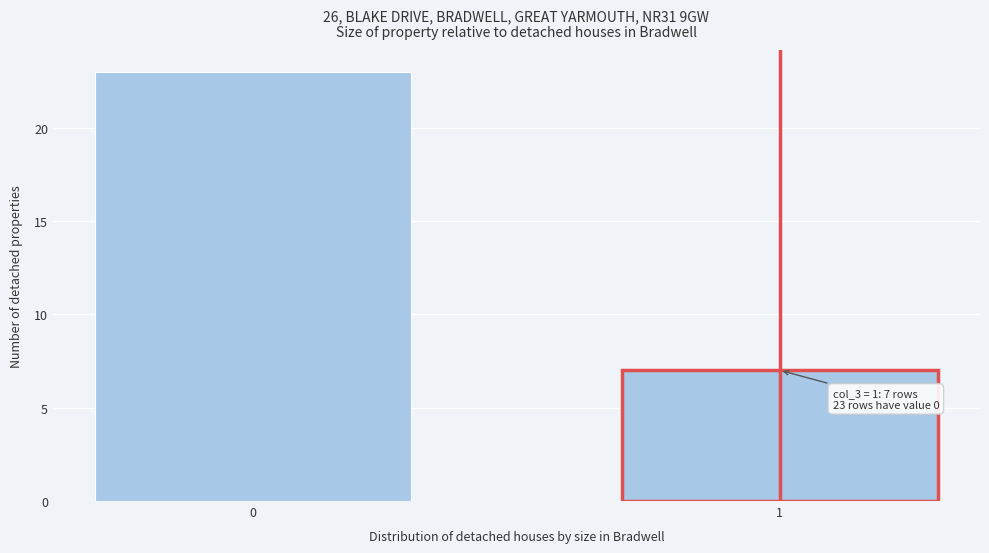

Reading right to left, what are all the values shown in this chart?

7	23